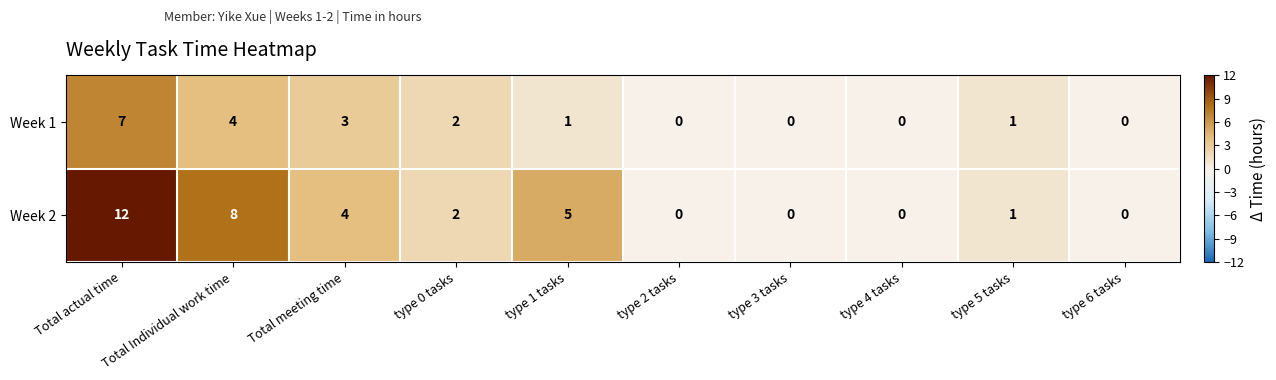

Rank the series by their average value, from lowest to highest.

Week 1, Week 2